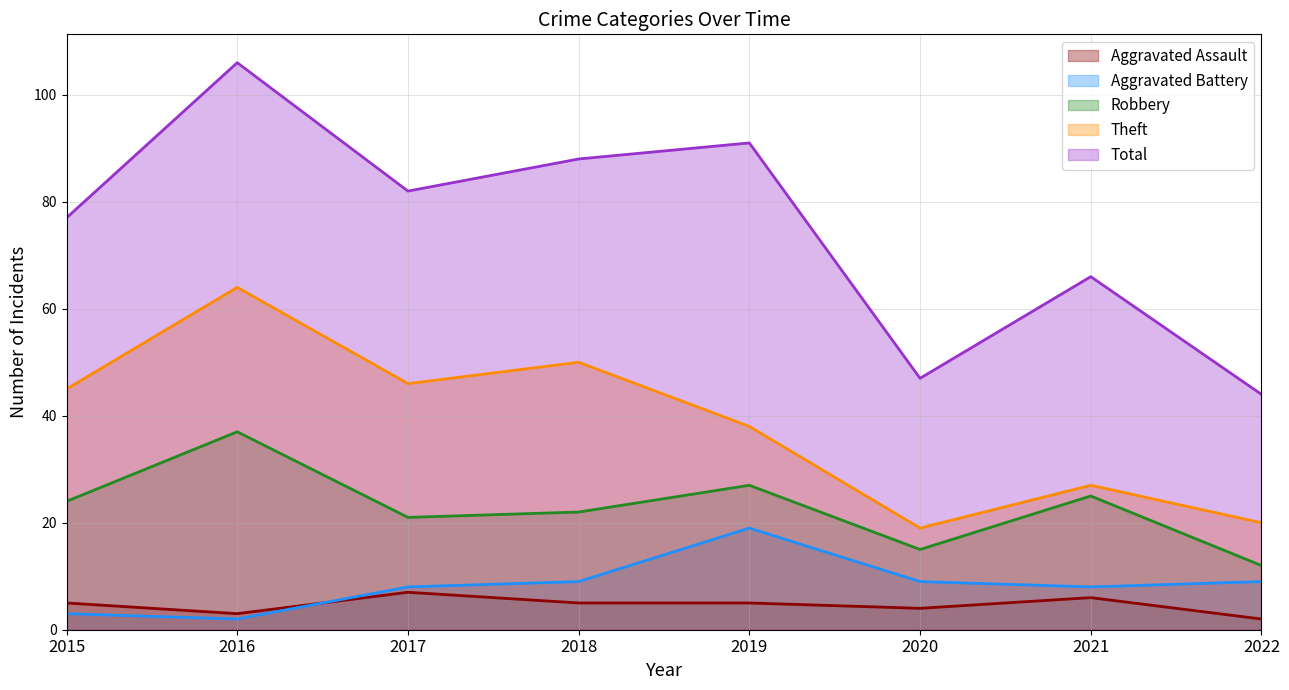

Which series has the largest range (max minus min)?

Total